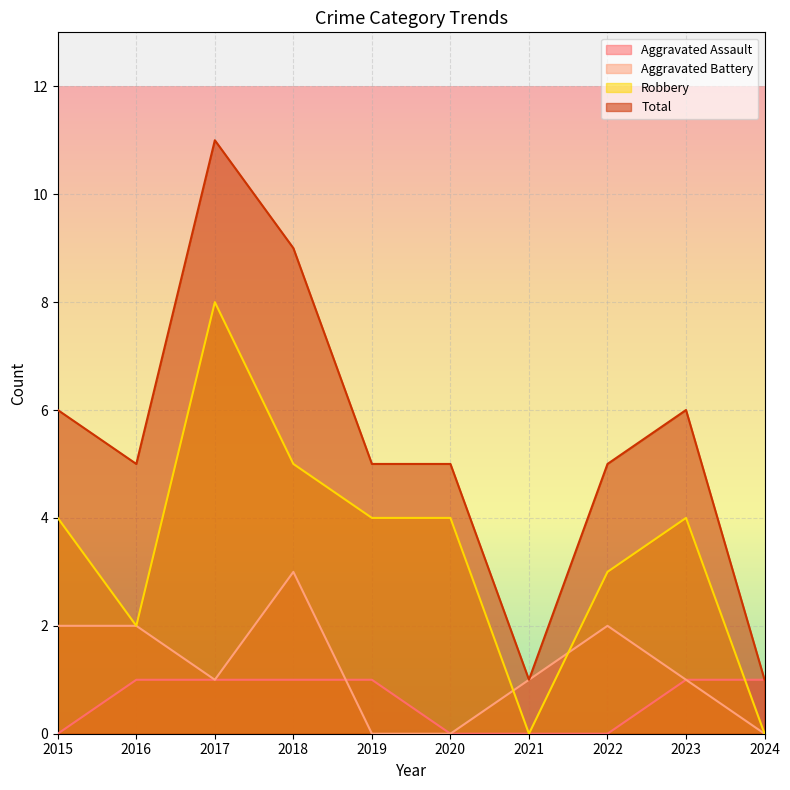

Reading left to right, transcribe all the data shown in this chart.

Aggravated Assault: 0	1	1	1	1	0	0	0	1	1
Aggravated Battery: 2	2	1	3	0	0	1	2	1	0
Robbery: 4	2	8	5	4	4	0	3	4	0
Total: 6	5	11	9	5	5	1	5	6	1